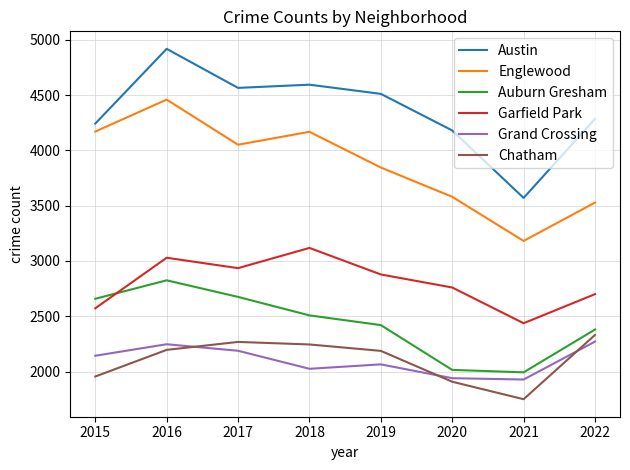

The value of Grand Crossing at 2019 is 958. True or false?

False